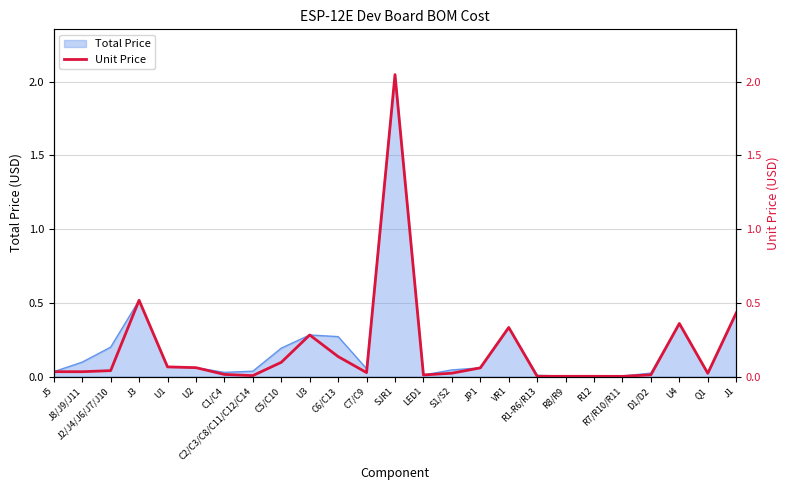

Rank the categories by value from highest to lowest.

SJR1, J3, J1, U4, VR1, U3, C6/C13, C5/C10, U1, U2, JP1, J2/J4/J6/J7/J10, J5, J8/J9/J11, C7/C9, S1/S2, Q1, C1/C4, D1/D2, LED1, C2/C3/C8/C11/C12/C14, R8/R9, R12, R1-R6/R13, R7/R10/R11